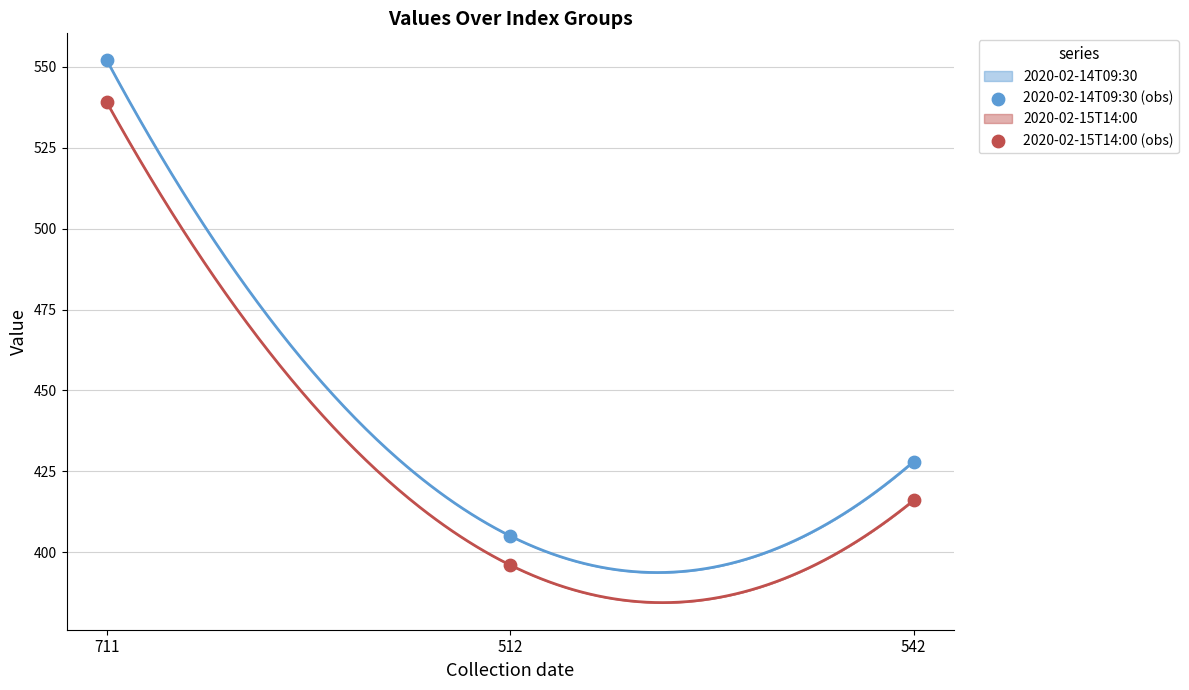

Is the value of 2020-02-14T09:30 (obs) at 512 greater than the value of 2020-02-15T14:00 (obs) at 542?

No